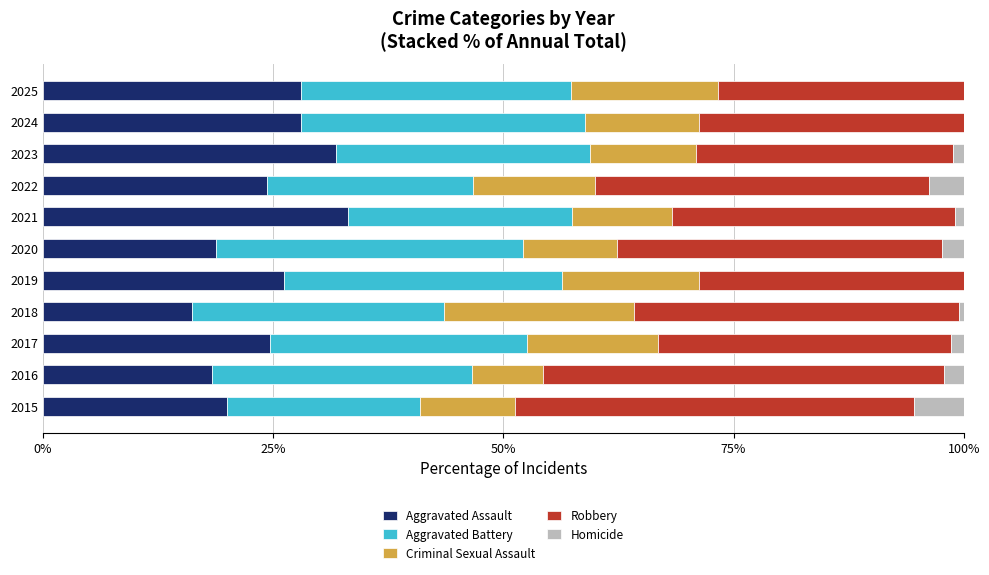

Count the number of categories in the chart.

11